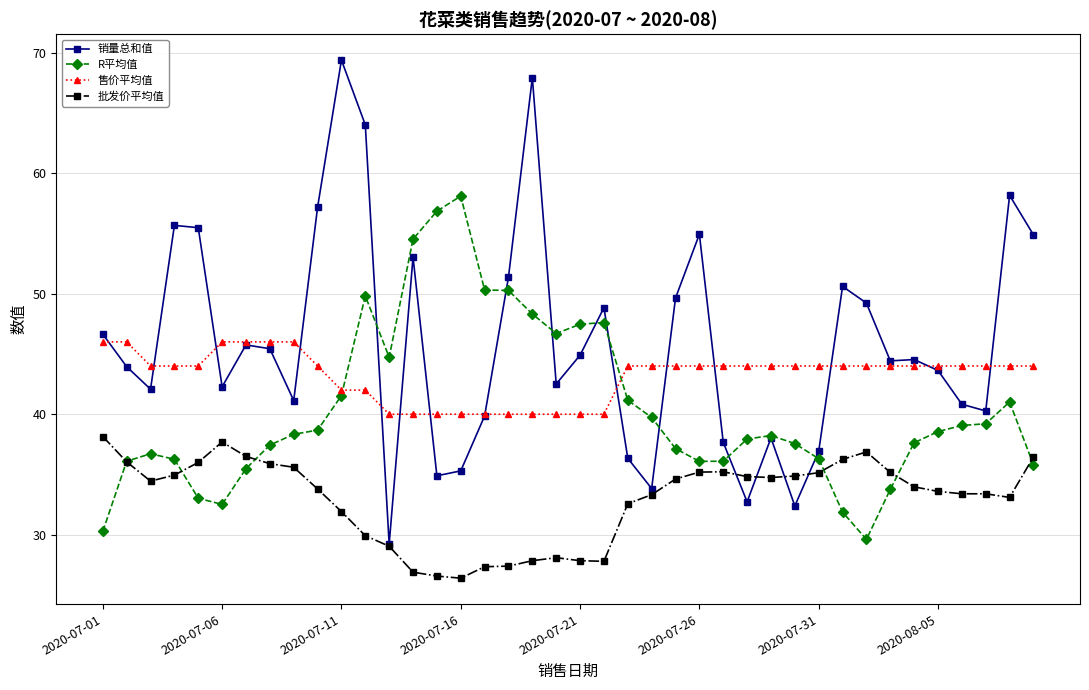

In R平均值, how many points are higher than both neighbors (excluding endpoints)?

6